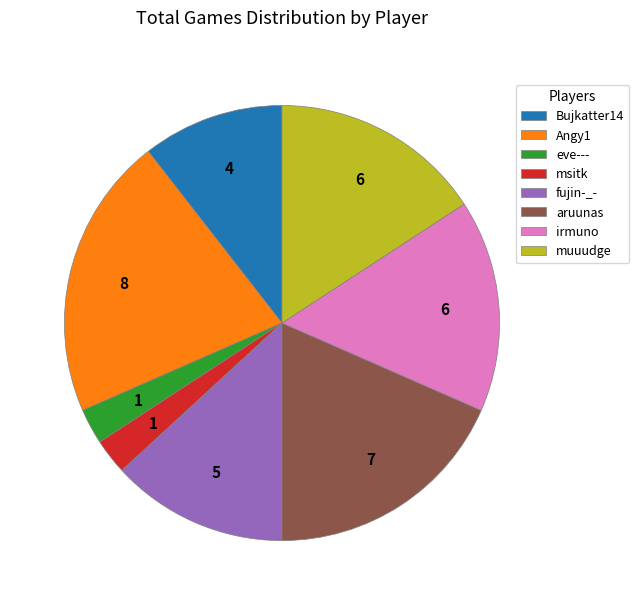

Is aruunas the majority of the pie?

No